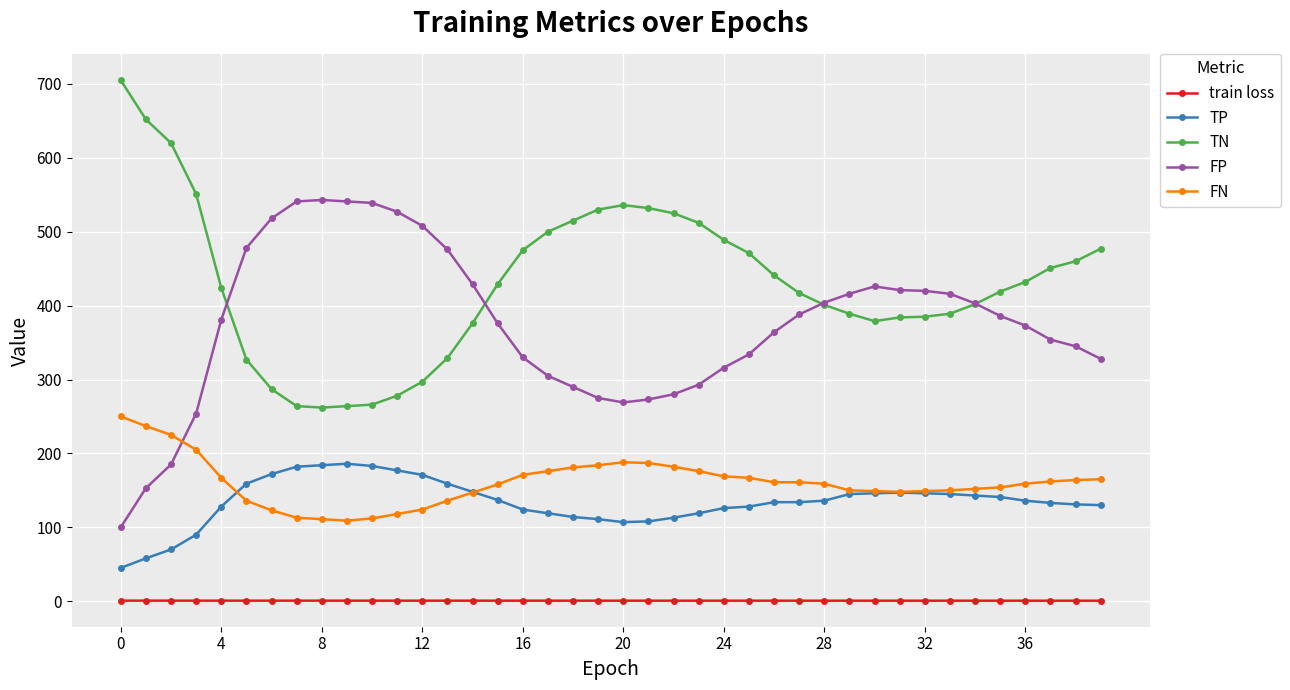

Rank the series by their maximum value, from lowest to highest.

train loss, TP, FN, FP, TN